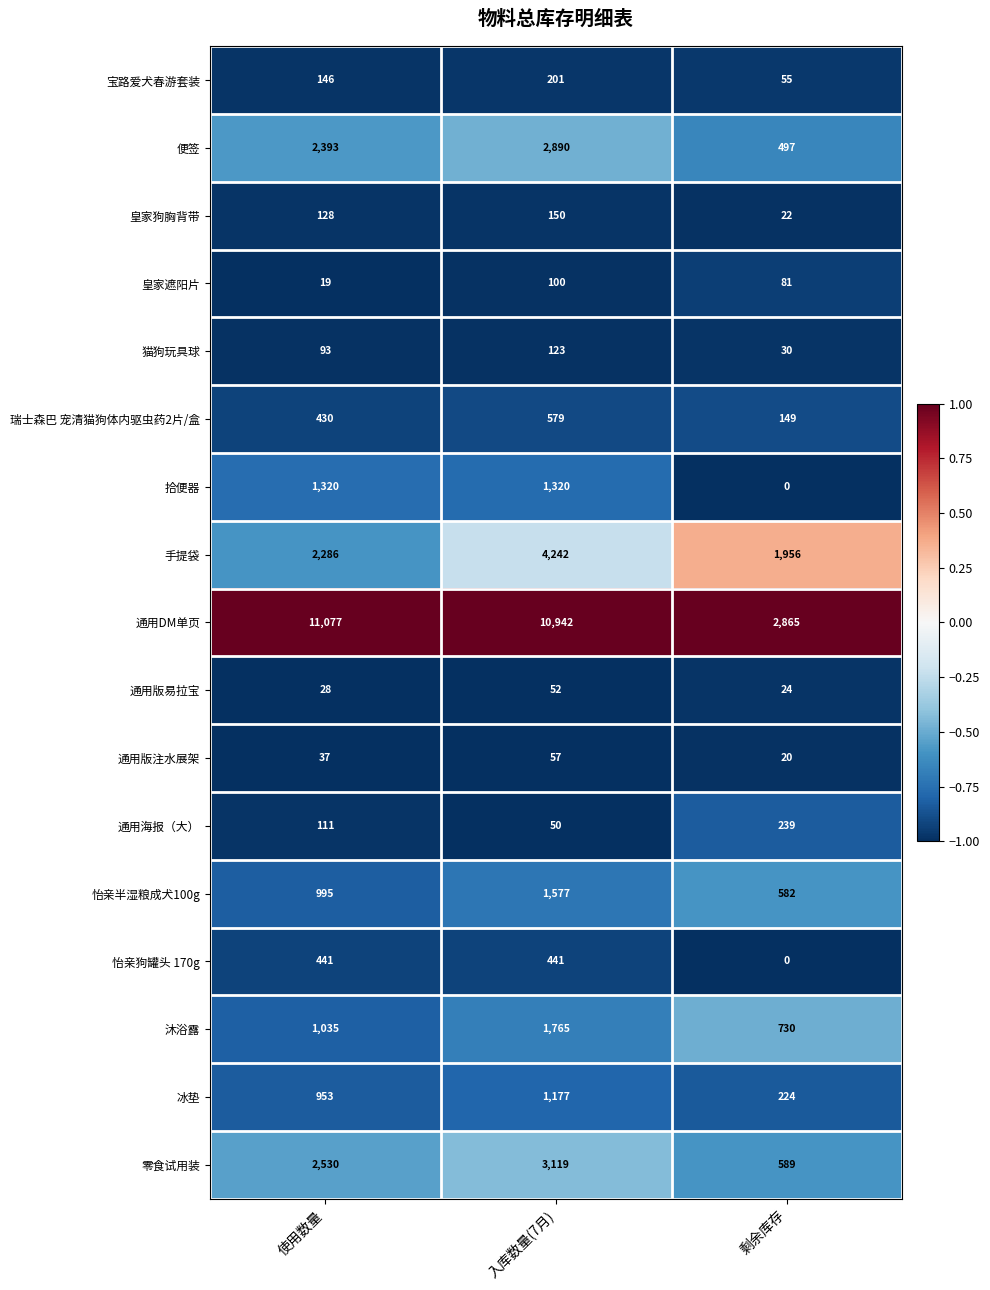

At which label does 通用DM单页 first exceed 10942?

使用数量